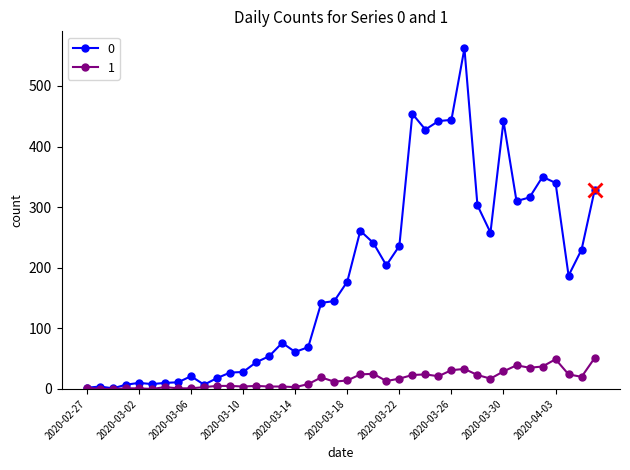

Rank the series by their average value, from lowest to highest.

1, 0